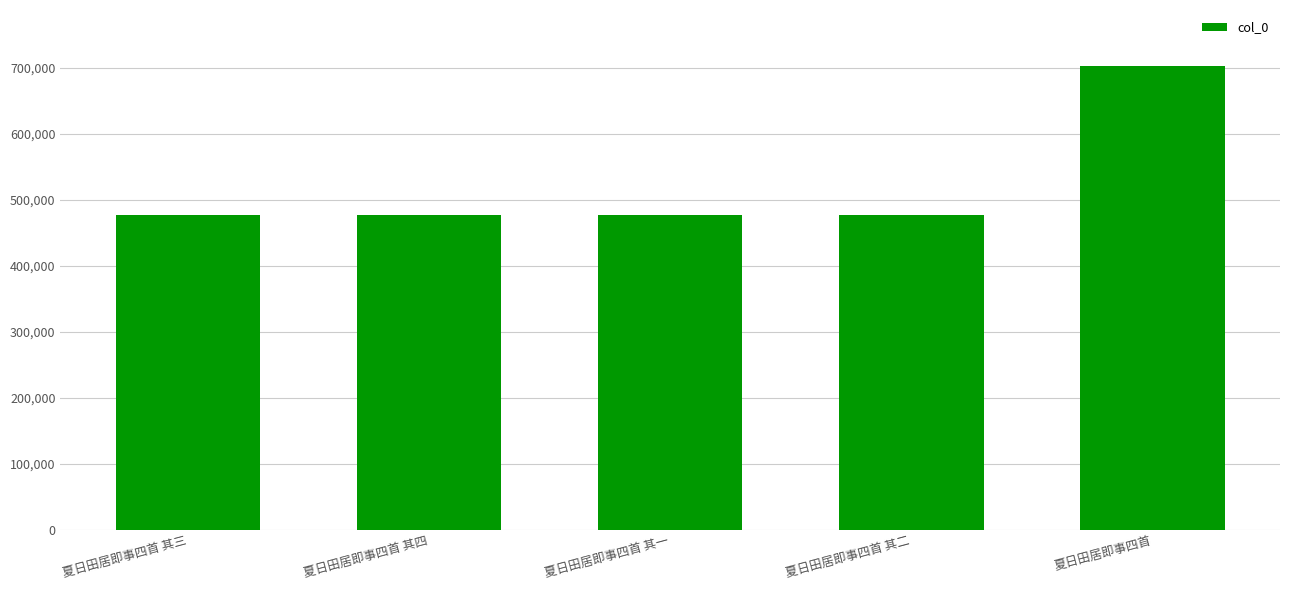

What is the label of the 3rd bar from the right?

夏日田居即事四首 其一